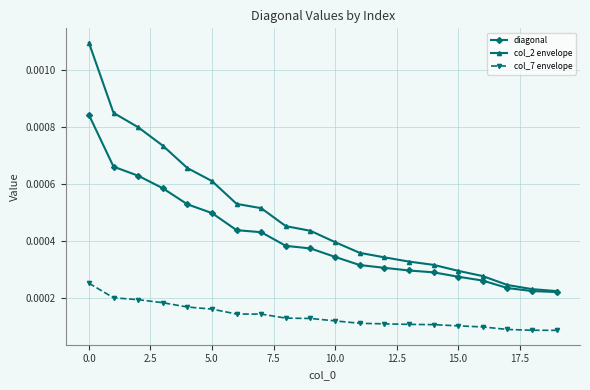

Which series has the largest total across all categories?

col_2 envelope